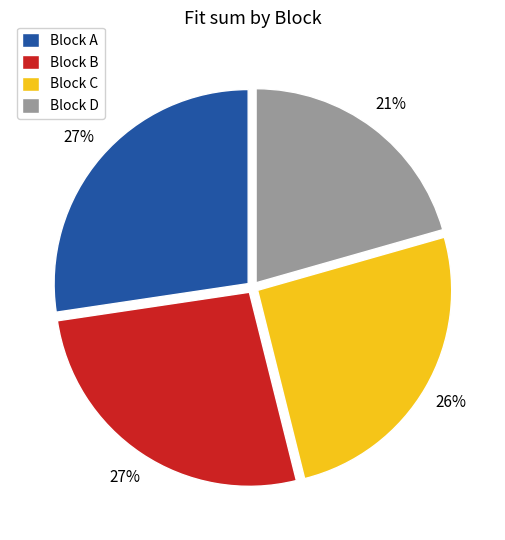

To the nearest percent, what is the combined percentage of Block D and Block A?

48%